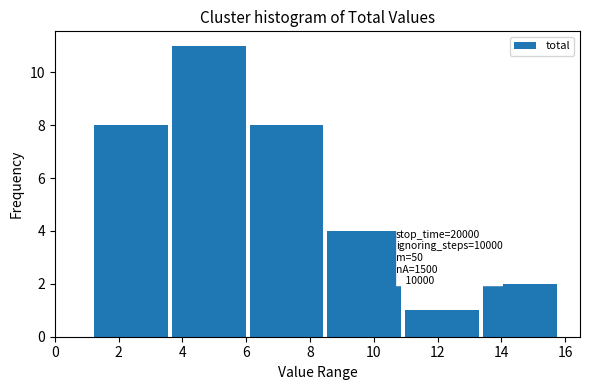

Which range on the x-axis has the tallest bar?

3.6 to 6.2